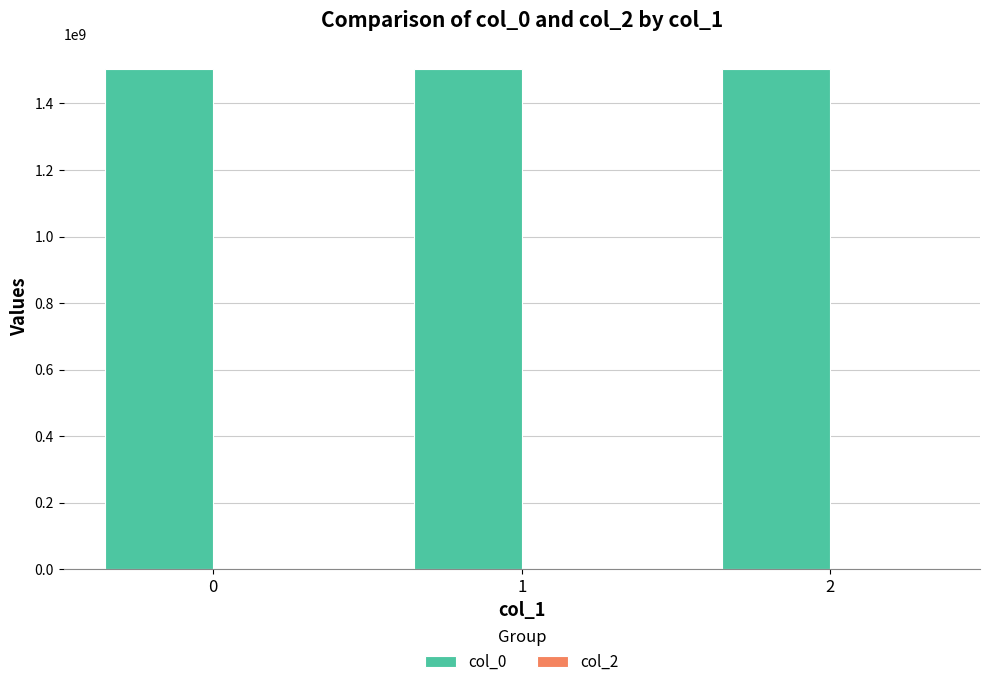

What is the value of the 1st bar from the left?

1504612183